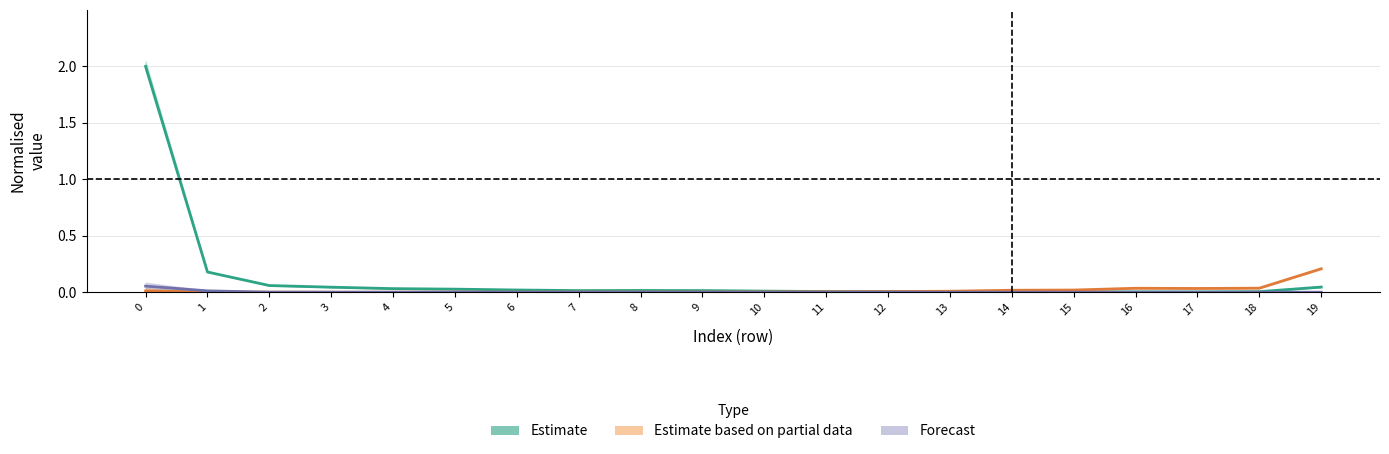

Reading right to left, what are all the values shown in this chart?

Estimate: 0.0	0.0	0.0	0.0	0.0	0.0	0.0	0.0	0.0	0.0	0.0	0.0	0.0	0.0	0.0	0.0	0.0	0.1	0.2	2.0
Estimate based on partial data: 0.2	0.0	0.0	0.0	0.0	0.0	0.0	0.0	0.0	0.0	0.0	0.0	0.0	0.0	0.0	0.0	0.0	0.0	0.0	0.0
Forecast: 0.0	0.0	0.0	0.0	0.0	0.0	0.0	0.0	0.0	0.0	0.0	0.0	0.0	0.0	0.0	0.0	0.0	0.0	0.0	0.1